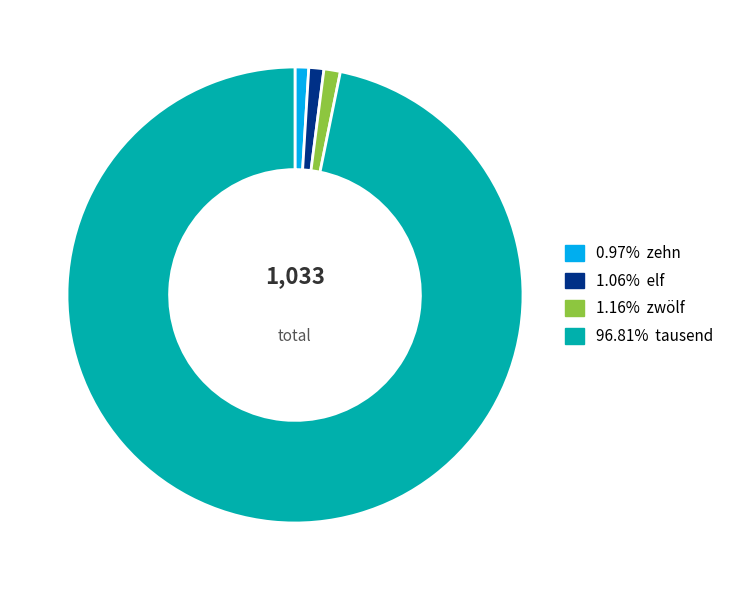

Is there a majority slice in this chart?

Yes